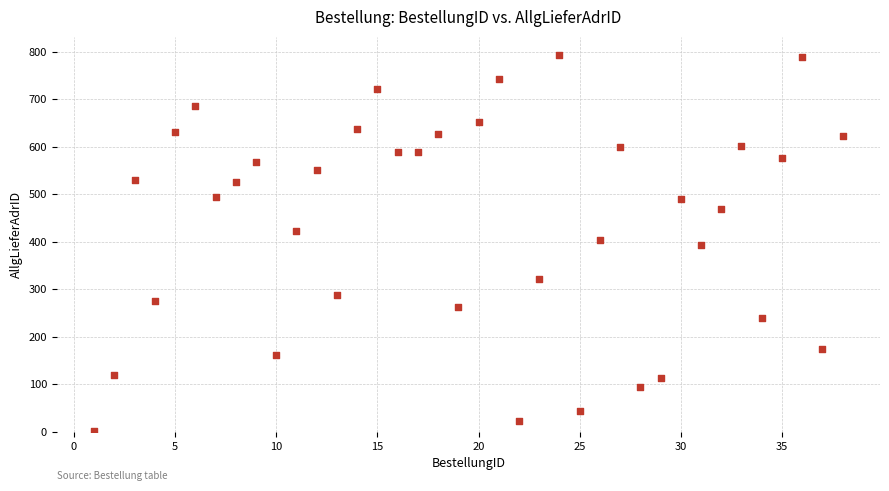

What is the range of Y values (max minus min)?

791